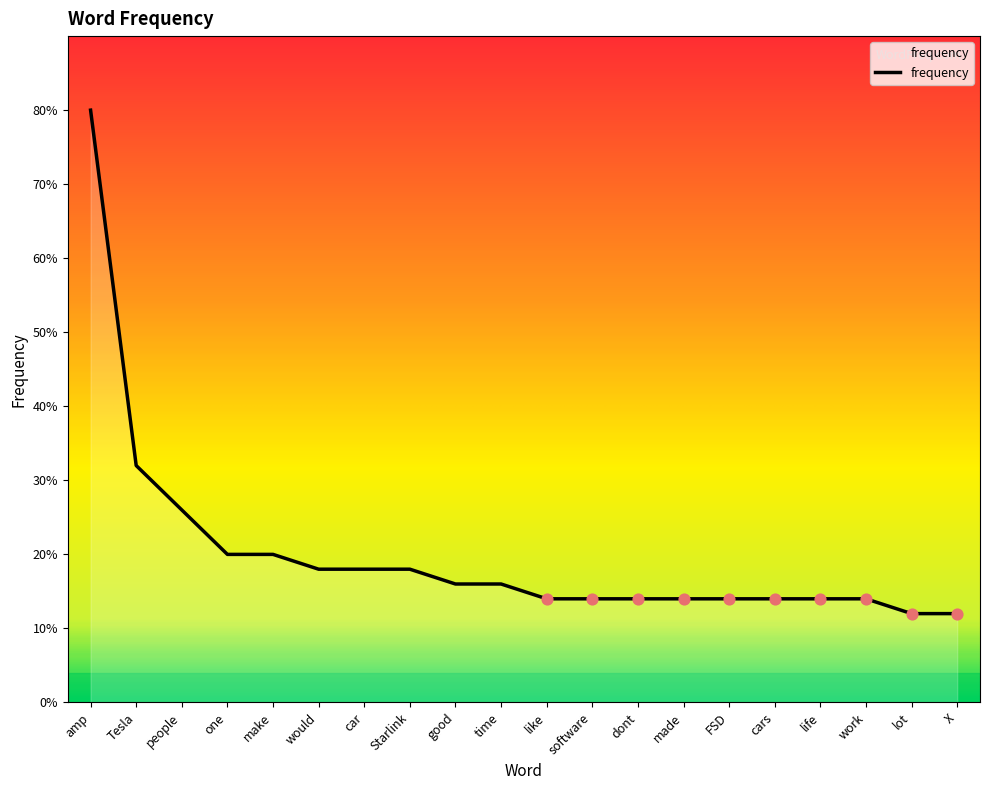

What is the ratio of the value at people to the value at FSD?

1.9